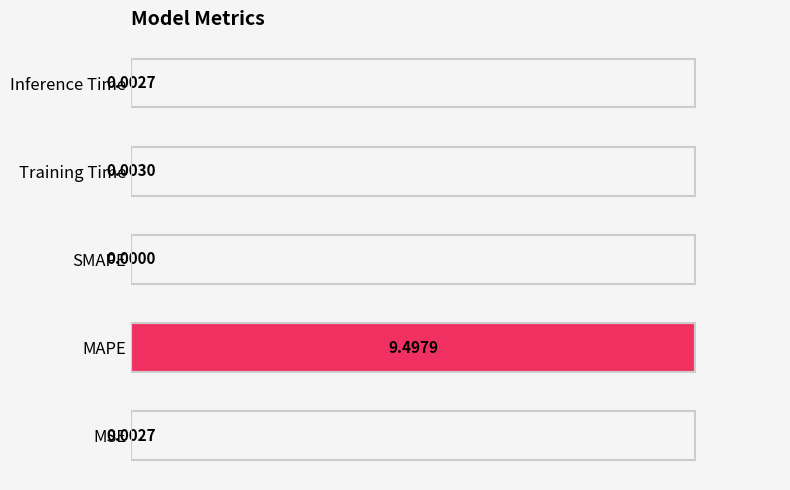

At which label is the value closest to 50?

Training Time